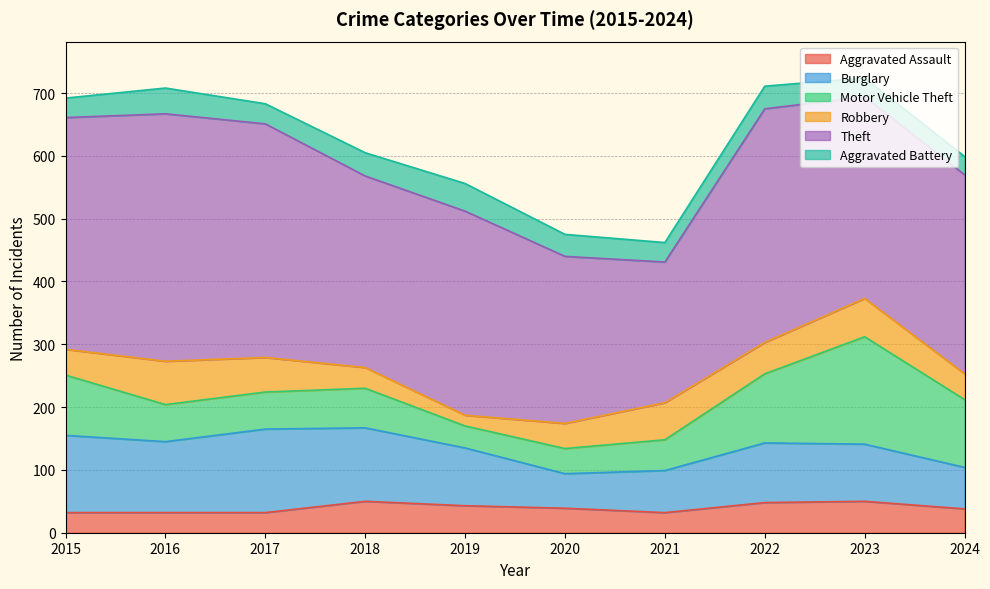

List the series in order of their peak value, highest first.

Theft, Motor Vehicle Theft, Burglary, Robbery, Aggravated Assault, Aggravated Battery